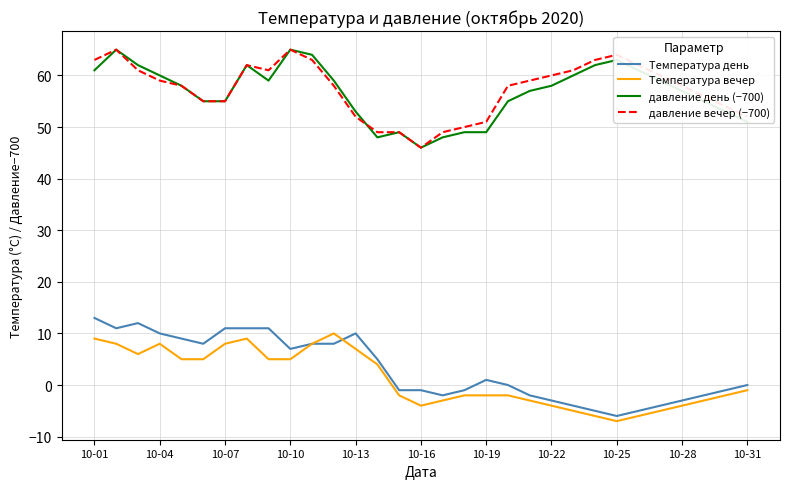

What is the lowest value of the Температура день series?

-6